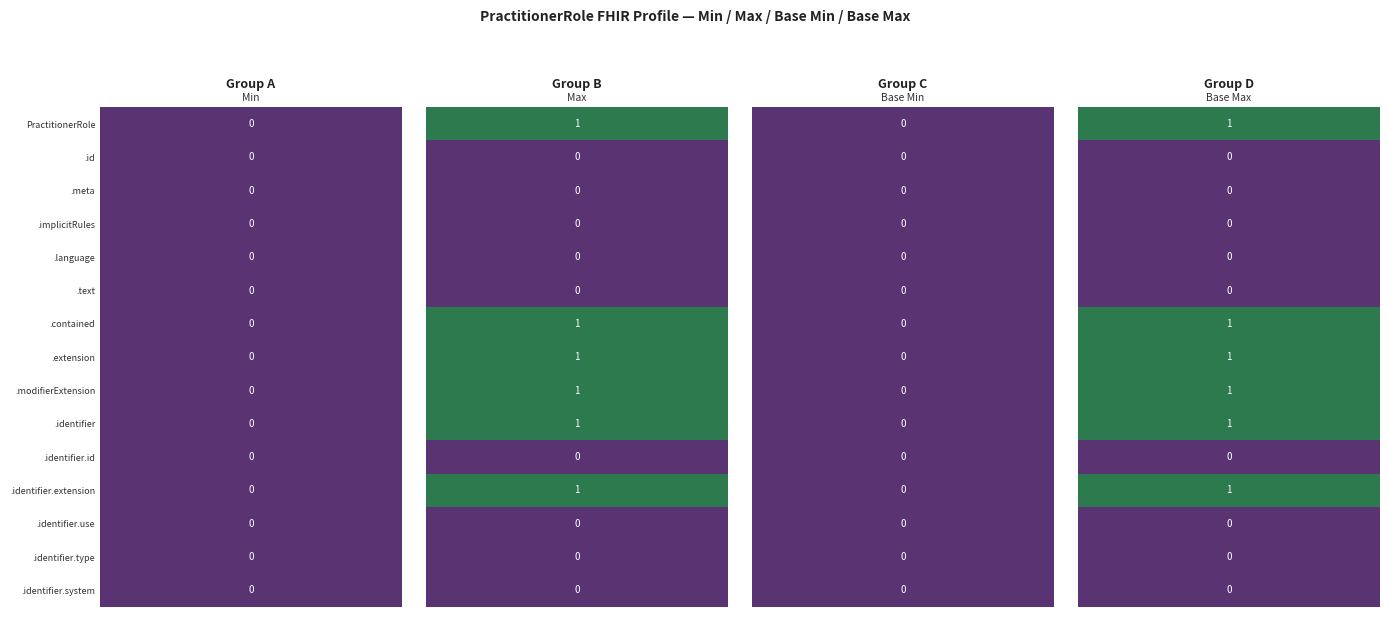

The PractitionerRole.text series shows 0 at PractitionerRole. True or false?

True